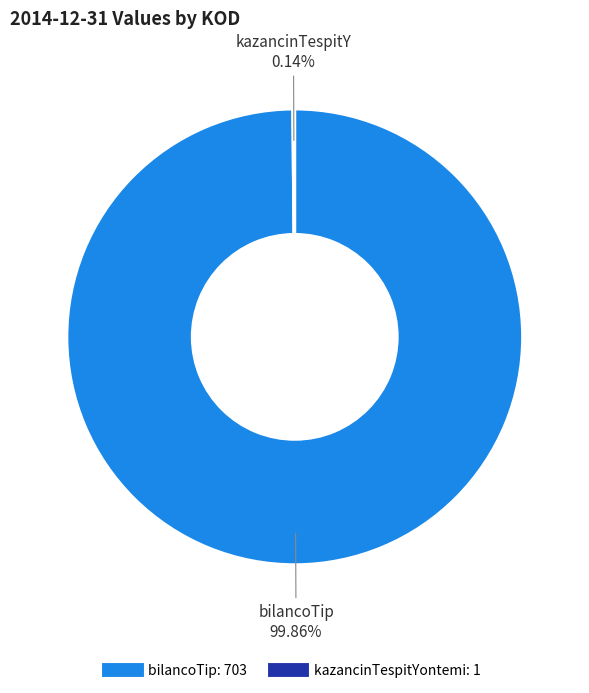

Is there a majority slice in this chart?

Yes